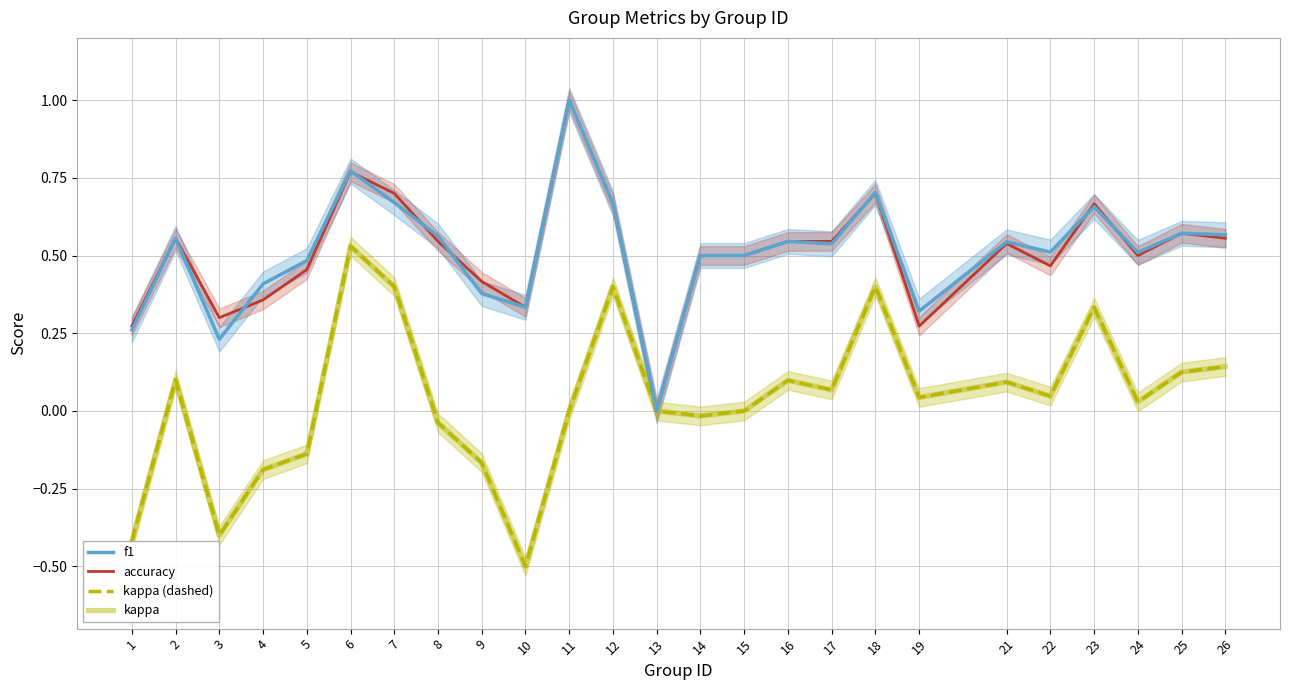

What is the value of the f1 point at the 15th from the left?

0.5